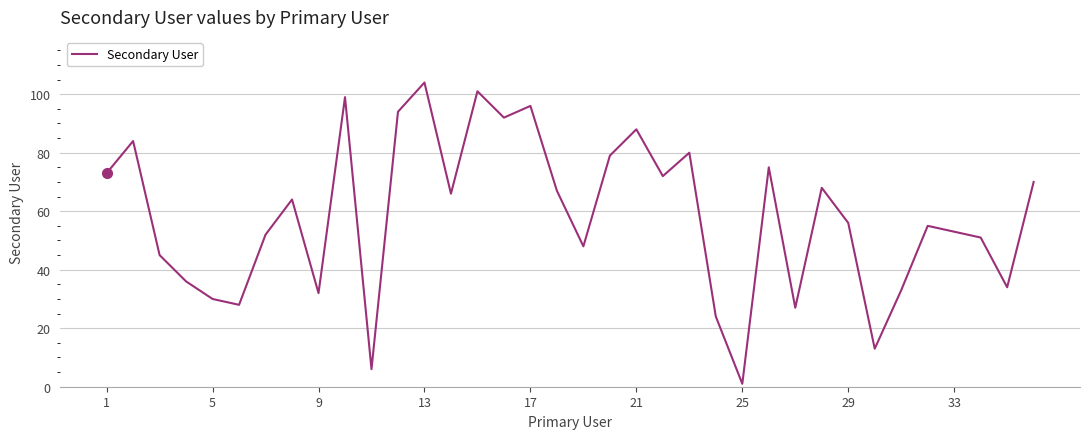

What is the greatest value displayed?

104